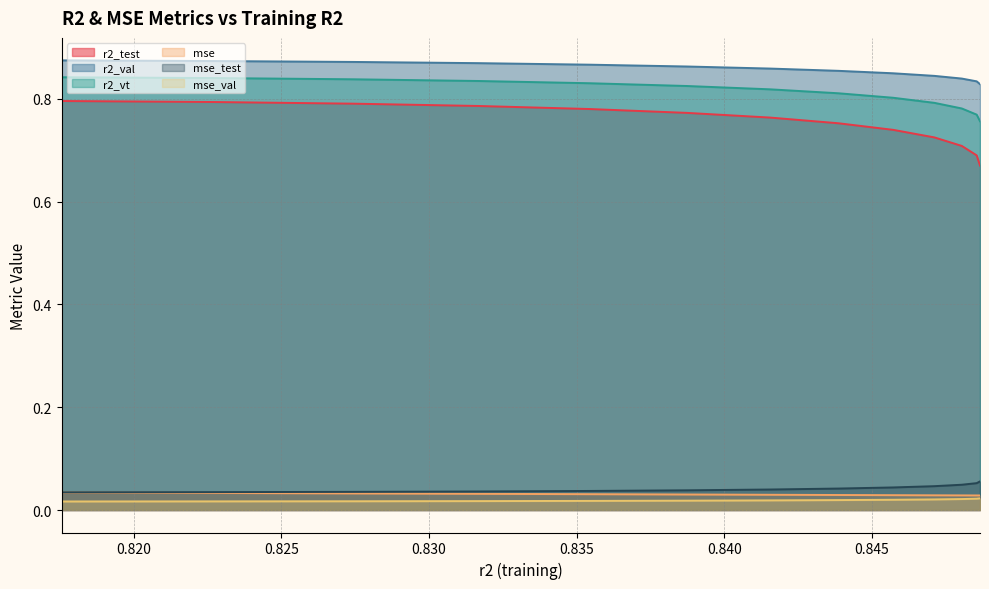

Which series has the largest range (max minus min)?

r2_test